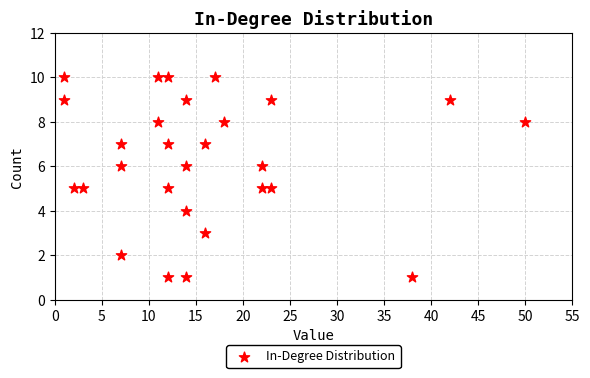

What is the range of X values (max minus min)?

49